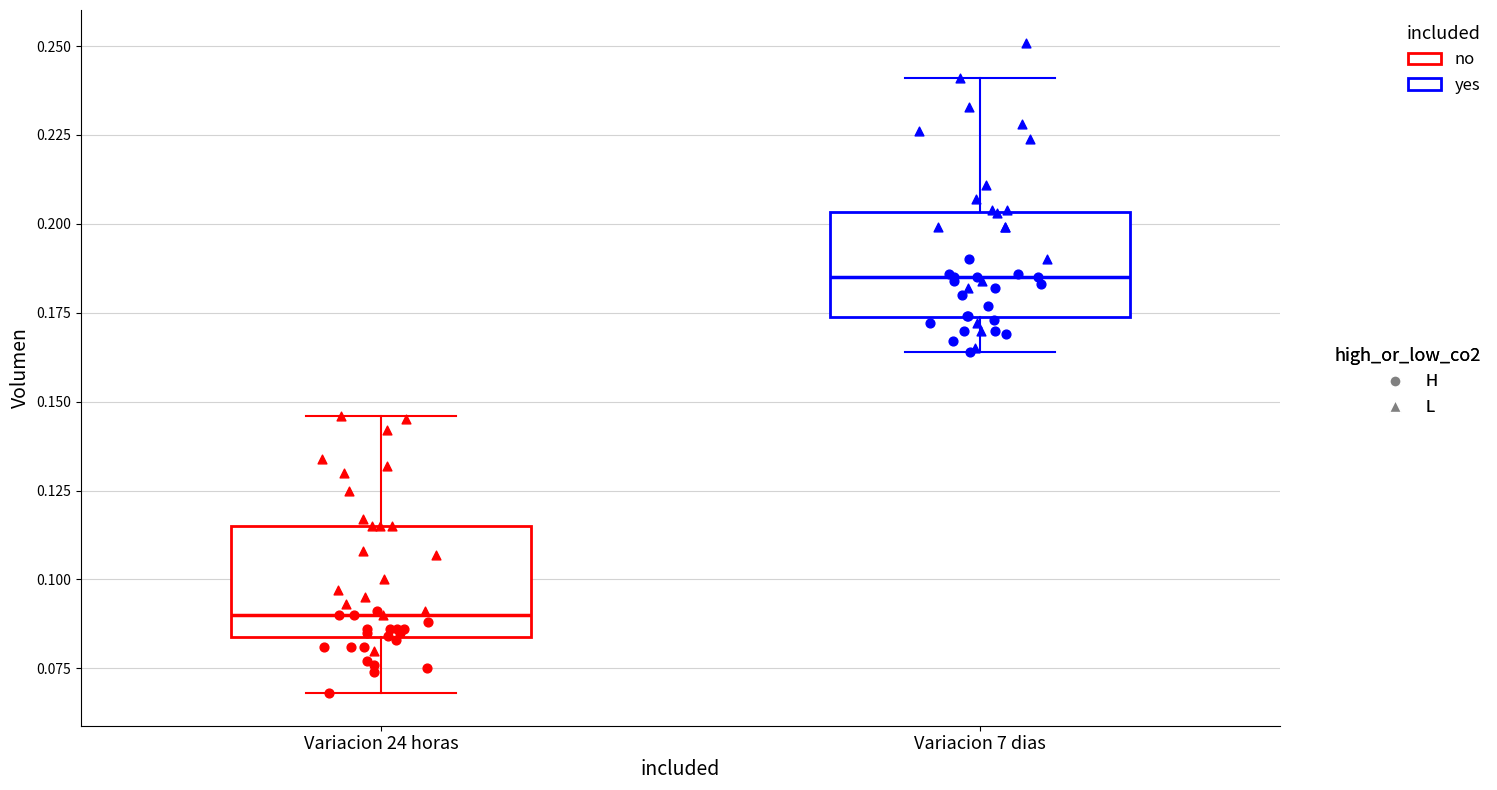

Which box's median line is the highest?

Variacion 7 dias